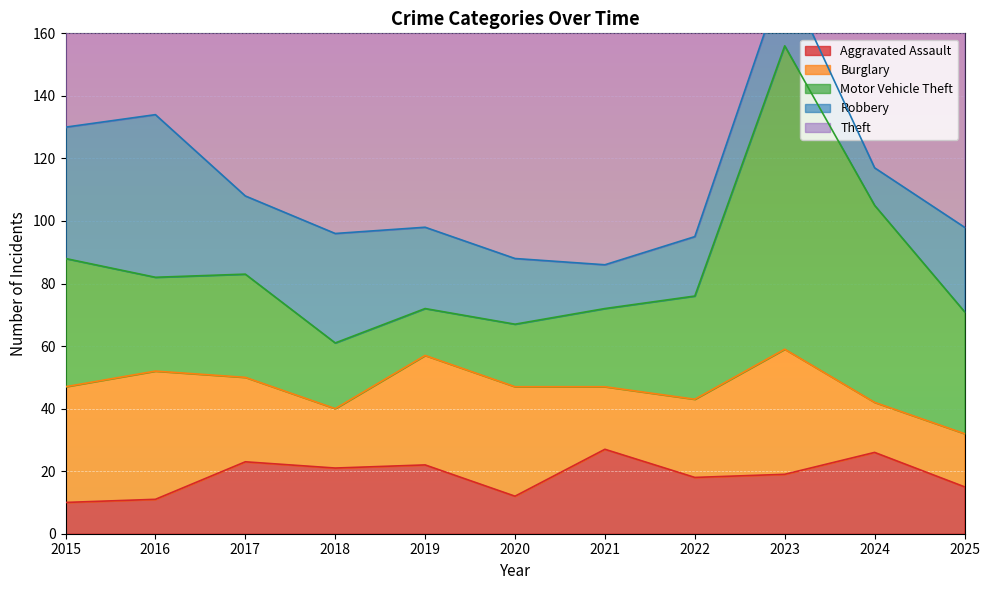

Which series has the largest range (max minus min)?

Motor Vehicle Theft